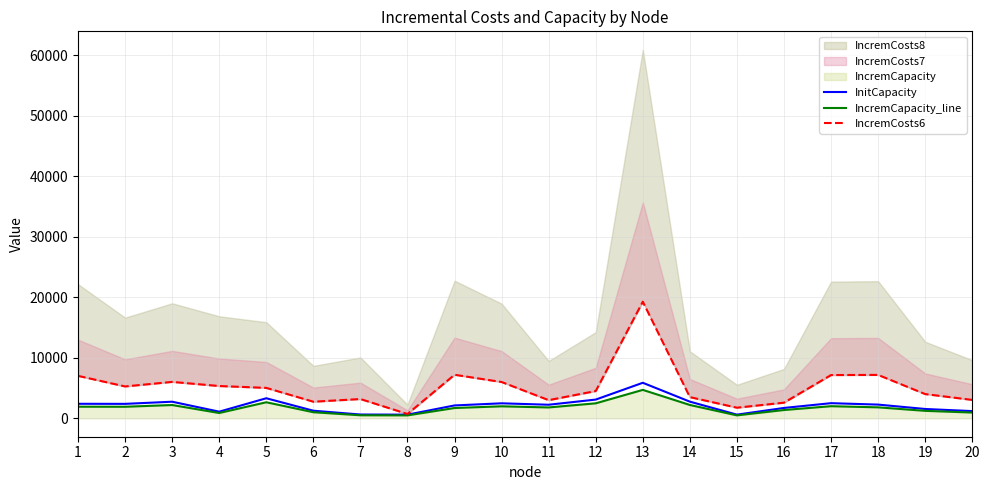

Reading right to left, list all the values displayed in this chart.

InitCapacity: 20=1189	19=1540	18=2264	17=2500	16=1711	15=604	14=2752	13=5872	12=3095	11=2242	10=2477	9=2126	8=604	7=623	6=1252	5=3314	4=1094	3=2741	2=2386	1=2398
IncremCapacity_line: 20=951	19=1232	18=1811	17=2000	16=1369	15=483	14=2202	13=4698	12=2476	11=1794	10=1982	9=1701	8=483	7=499	6=1002	5=2651	4=875	3=2193	2=1909	1=1919
IncremCosts6: 20=3041	19=4005	18=7173	17=7150	16=2583	15=1753	14=3504	13=19280	12=4508	11=2999	10=5998	9=7198	8=713	7=3184	6=2743	5=5028	4=5337	3=6017	2=5267	1=7017